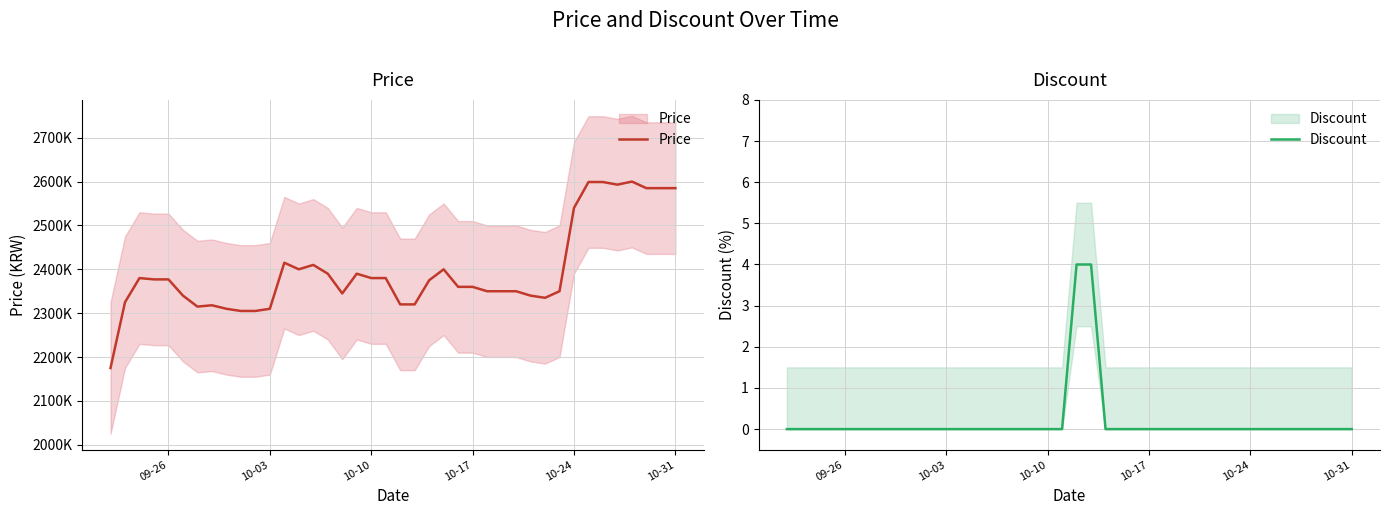

What is the difference between the maximum and minimum values in the Discount series?

4